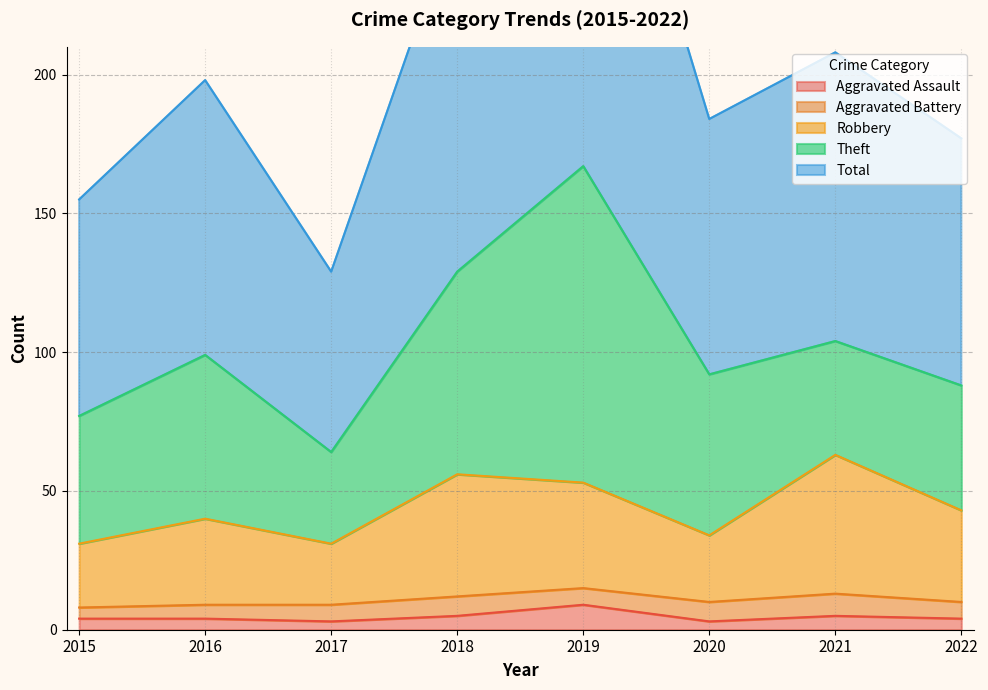

What is the approximate value of Aggravated Assault at 2018?

5